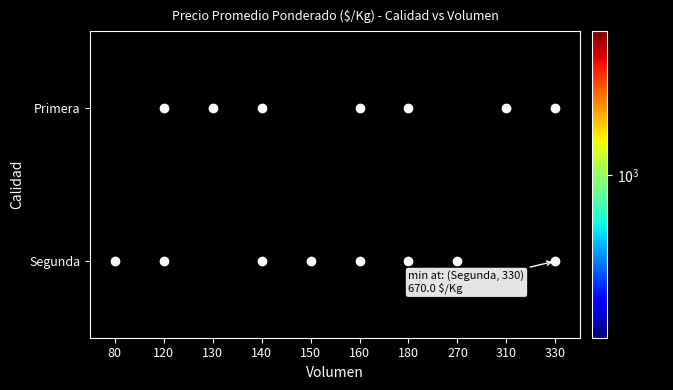

At which category does the chart reach its peak across all series?

150